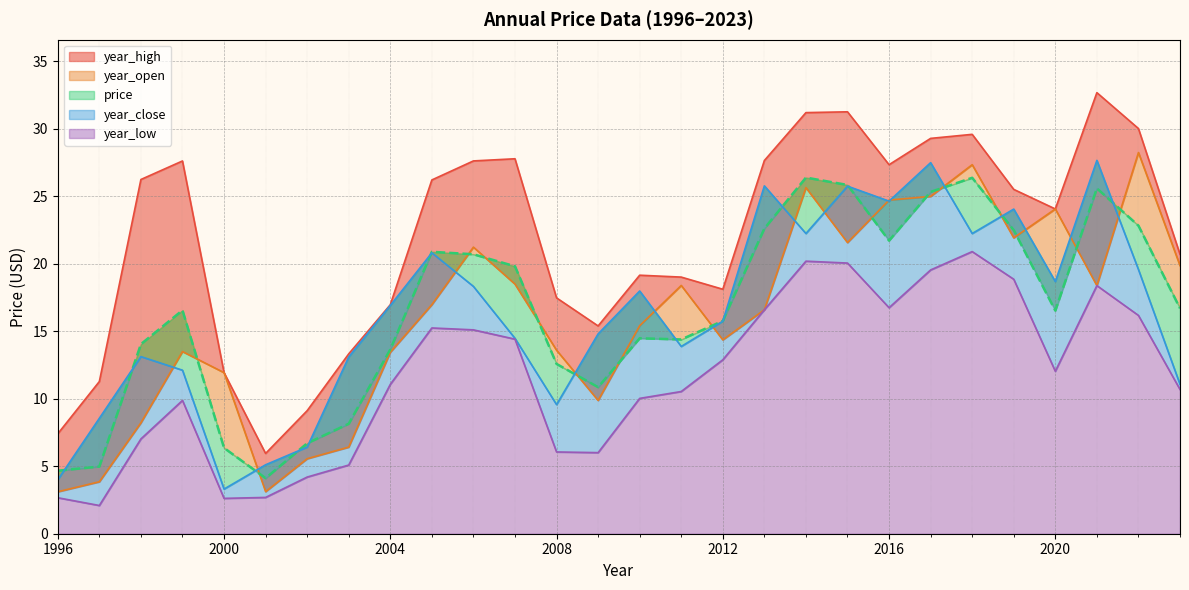

At which category does year_high reach its first local peak?

1999